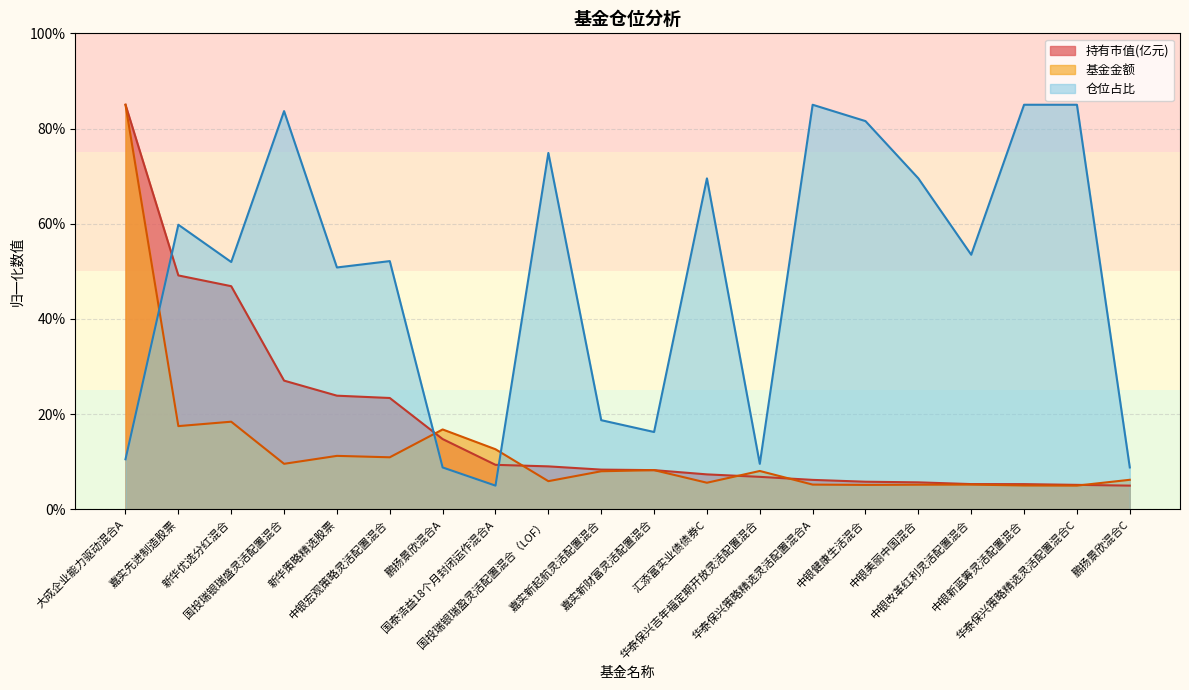

What is the difference between the maximum and minimum values in the 持有市值(亿元) series?

80.0